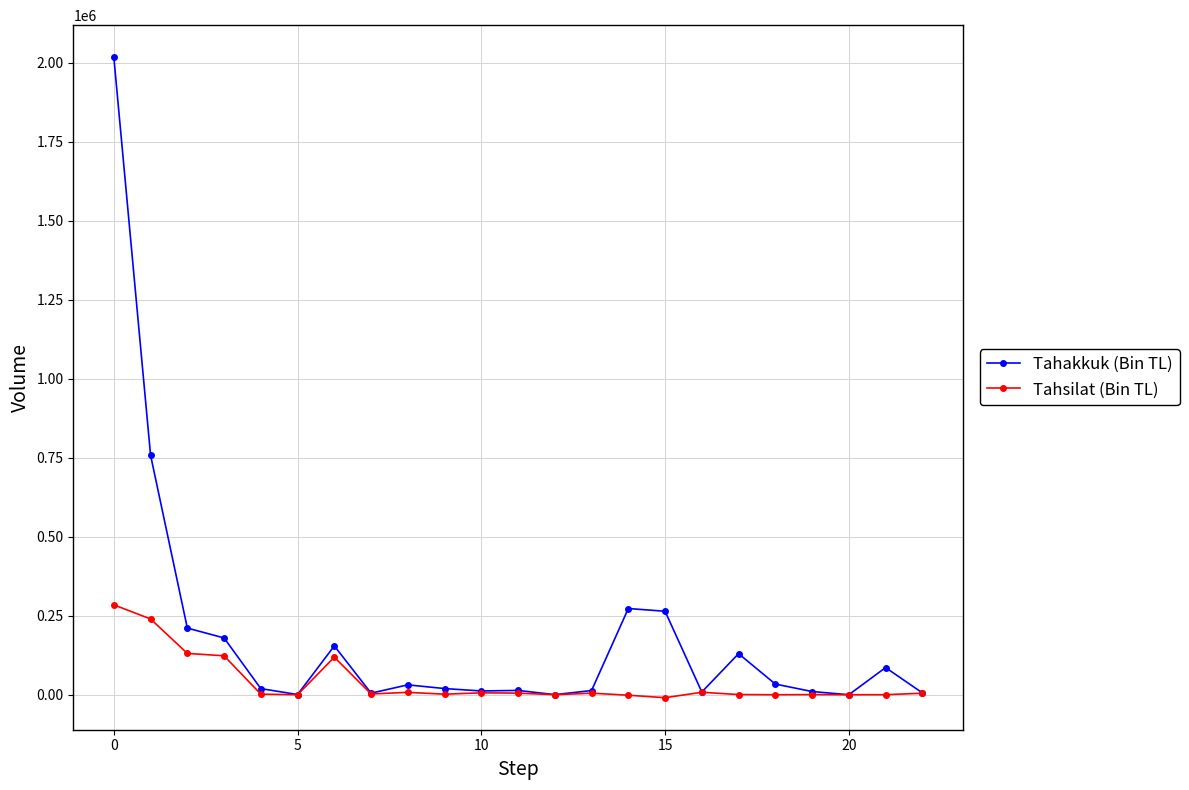

What is the maximum value for Tahsilat (Bin TL)?

284429